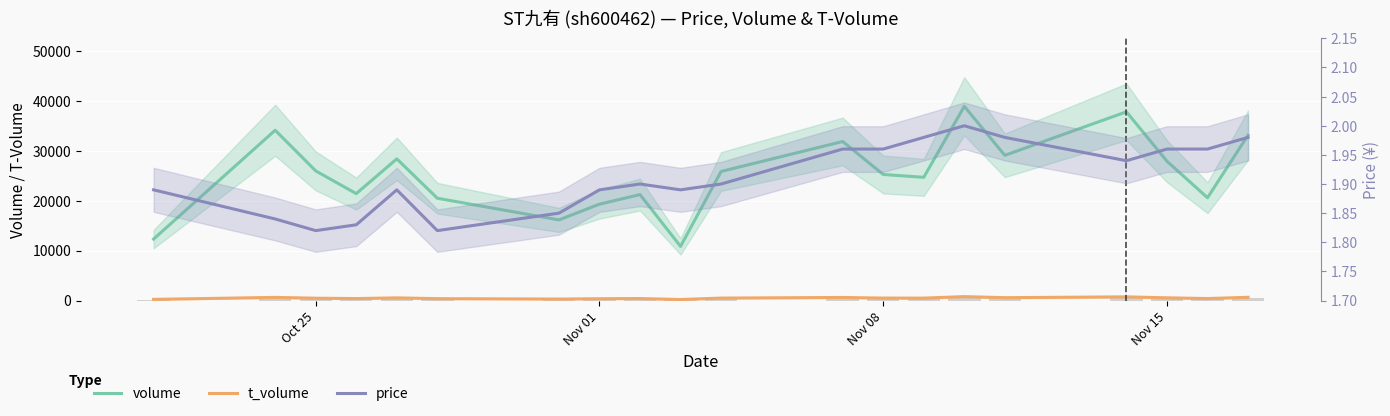

Which series has the widest spread of values?

volume